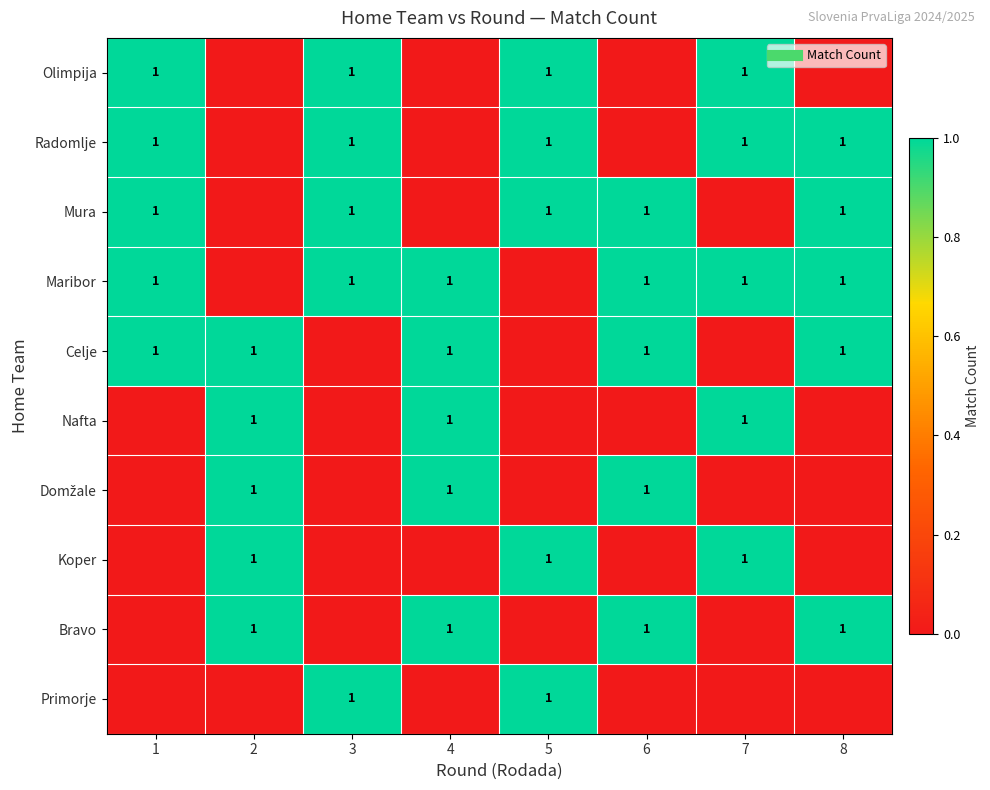

What is the difference between the Bravo values at 8 and 3?

1